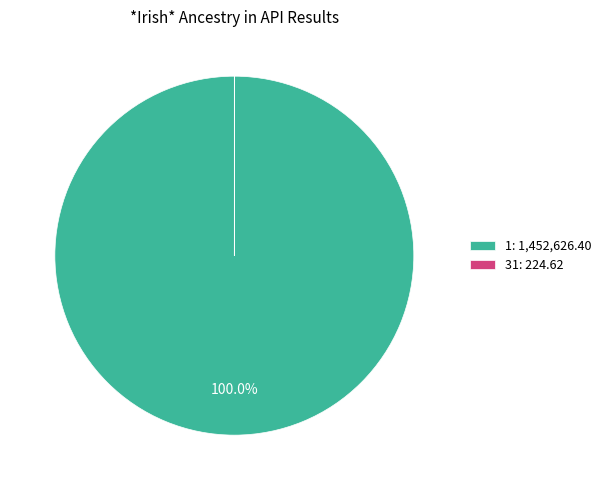

Does any single category account for the majority?

Yes